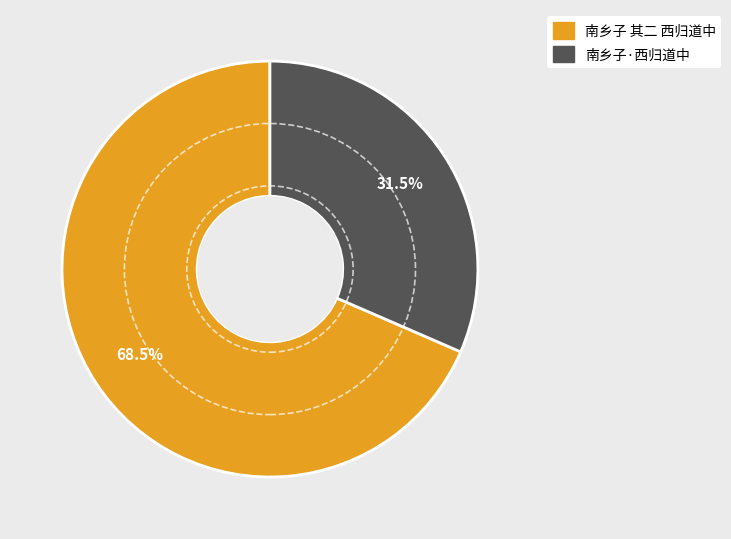

Which has a higher value, 南乡子·西归道中 or 南乡子 其二 西归道中?

南乡子 其二 西归道中